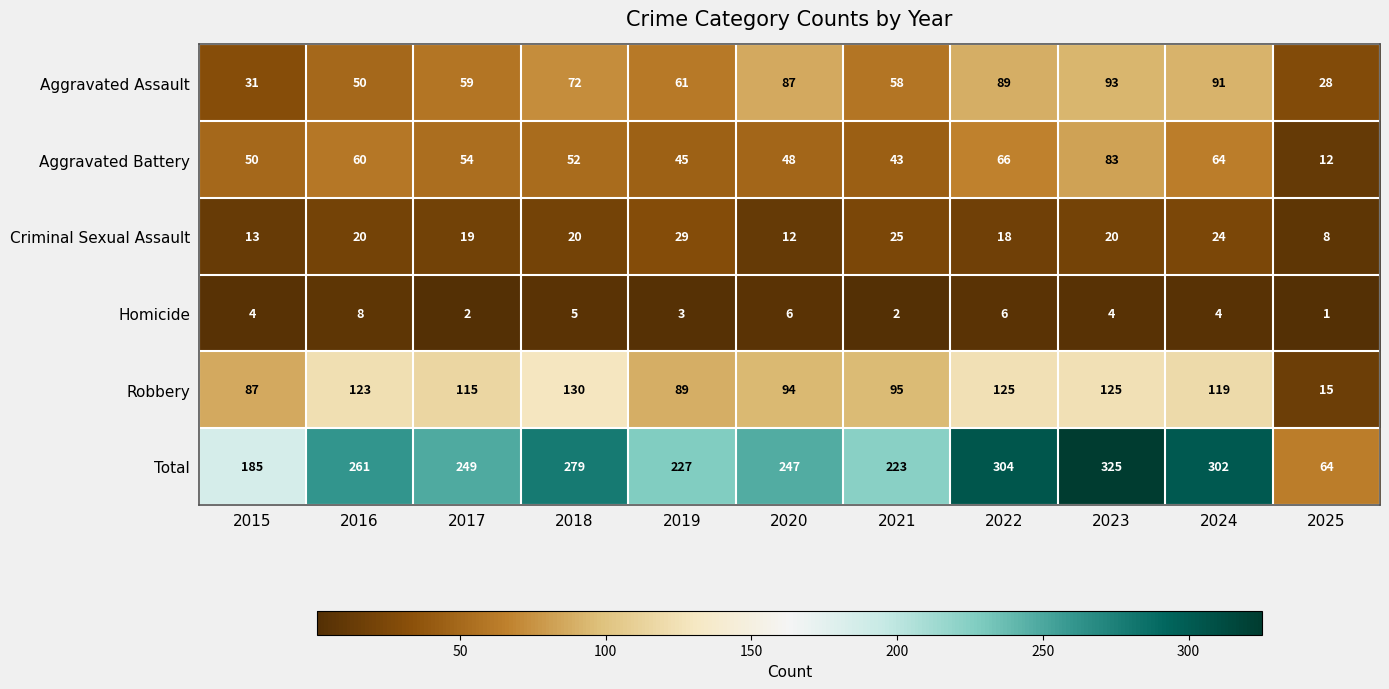

What is the difference between the maximum and minimum values in the Aggravated Battery series?

71